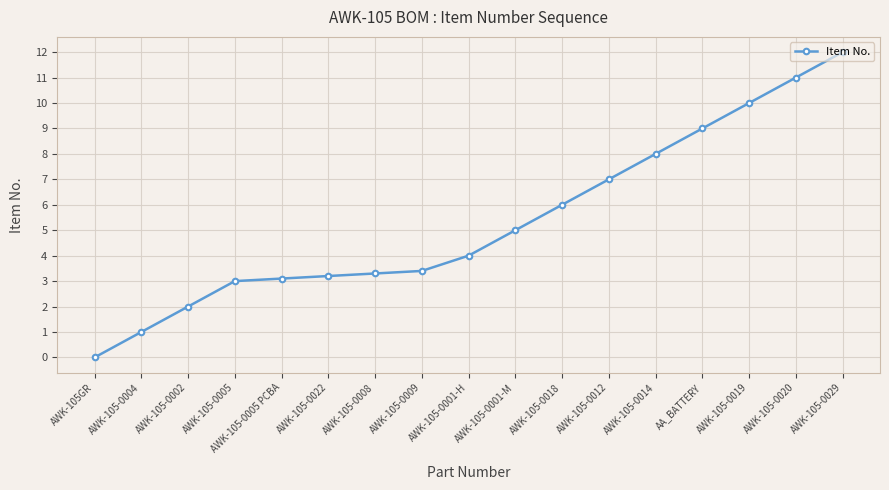

How many positive values are there?

16